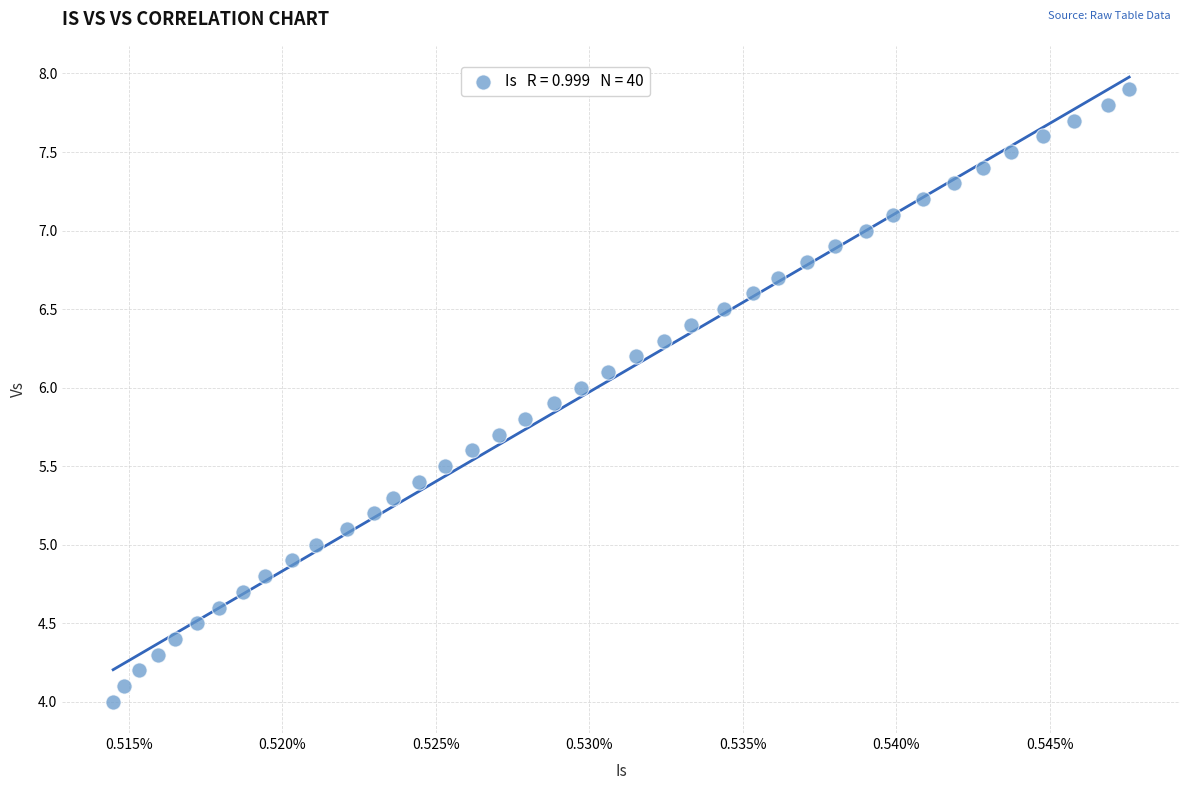

What is the range of Y values (max minus min)?

3.9